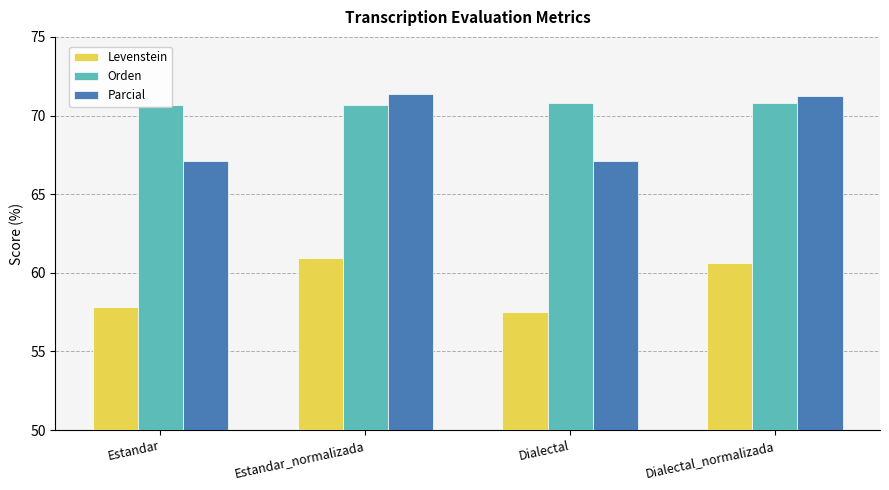

The Parcial series shows 67.1 at Estandar. True or false?

True